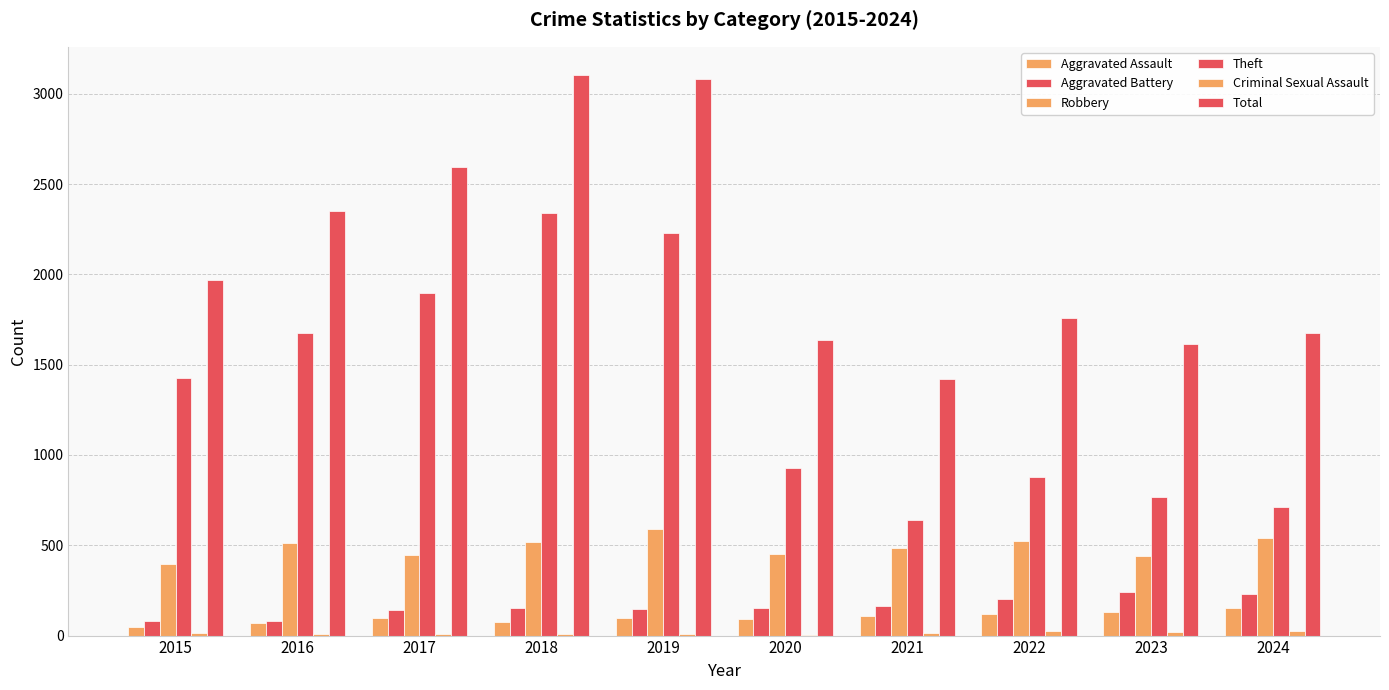

Rank the series at 2017 from highest to lowest value.

Total, Theft, Robbery, Aggravated Battery, Aggravated Assault, Criminal Sexual Assault